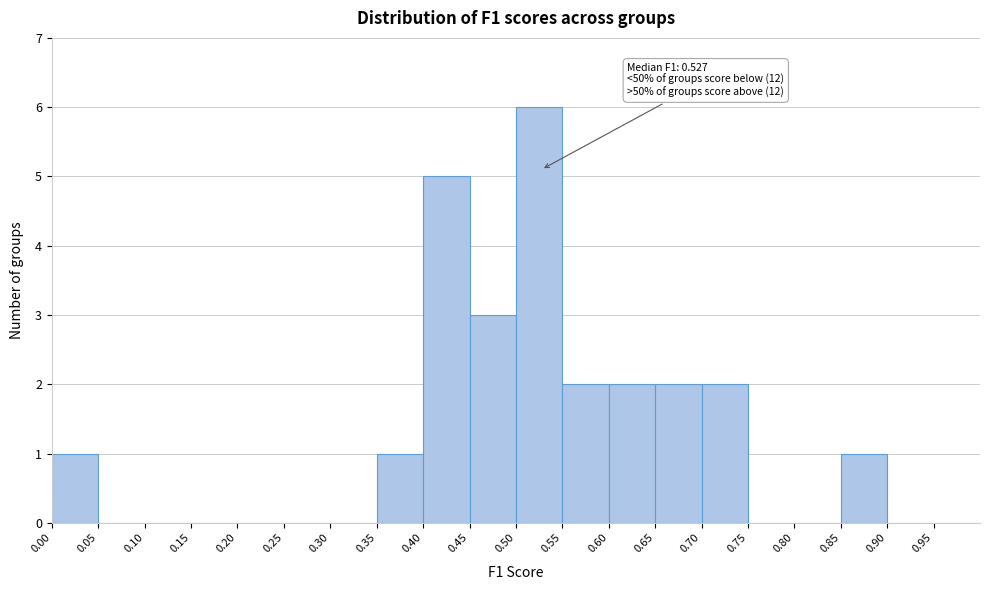

Over which range of the x-axis is the bar tallest?

0.50 to 0.55